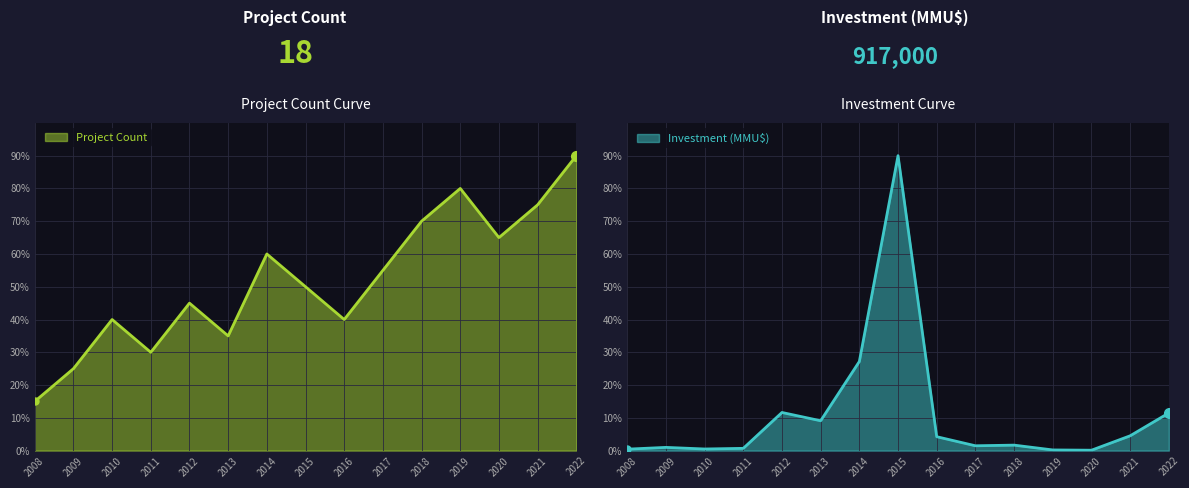

How many data points in Investment (MMU$) are less than 1?

6